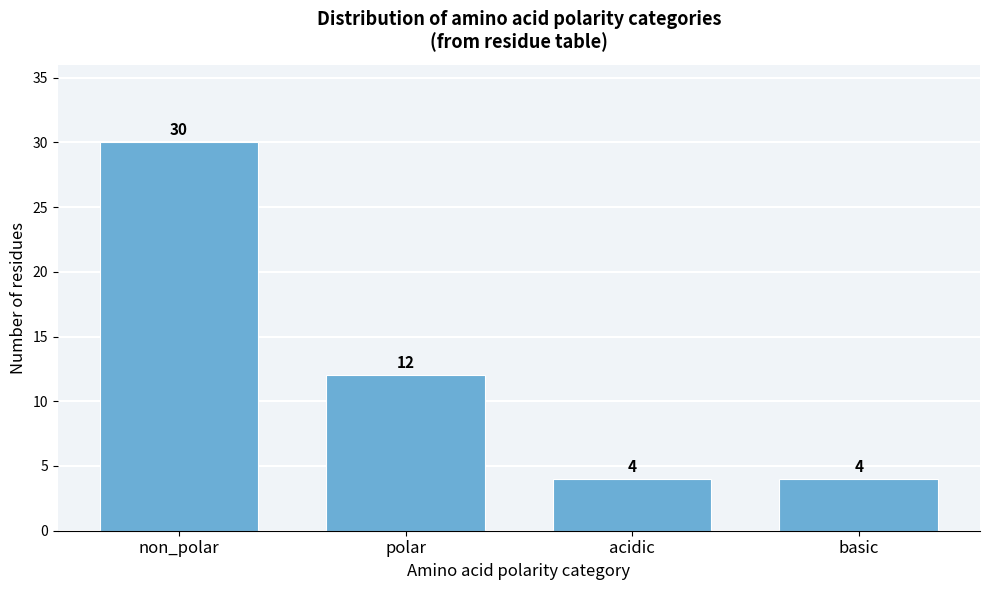

Reading left to right, what are all the values shown in this chart?

30	12	4	4